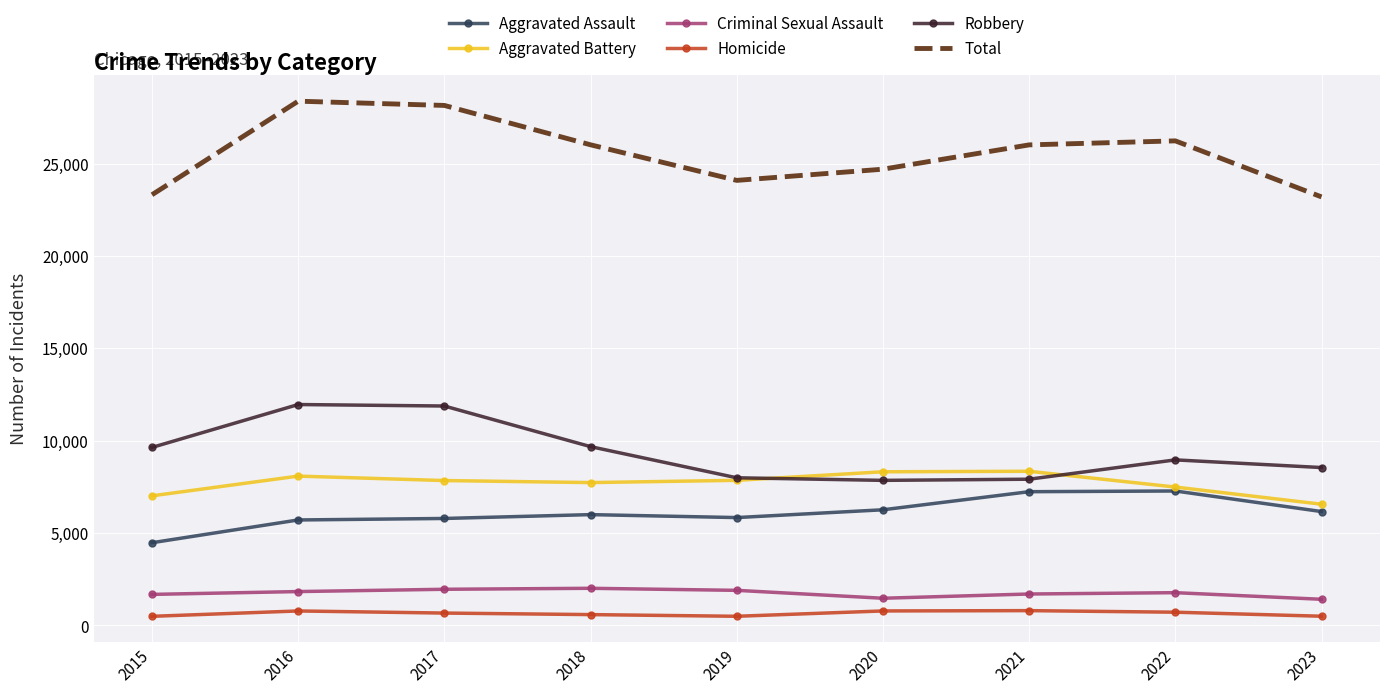

Which series has the widest spread of values?

Total